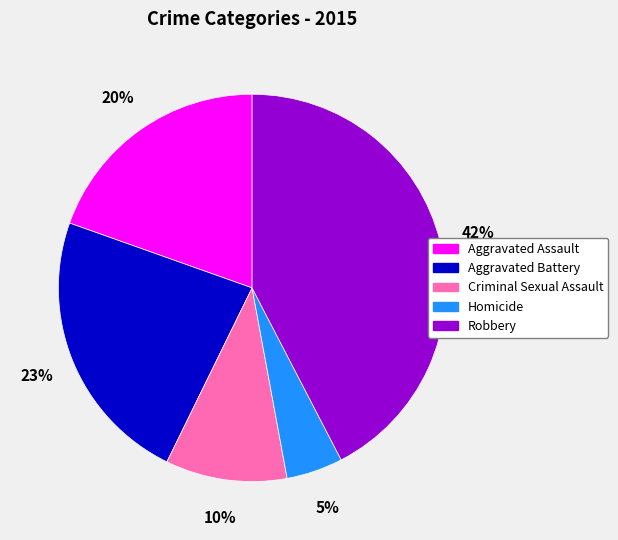

To the nearest percent, what is the combined percentage of Robbery and Aggravated Assault?

62%